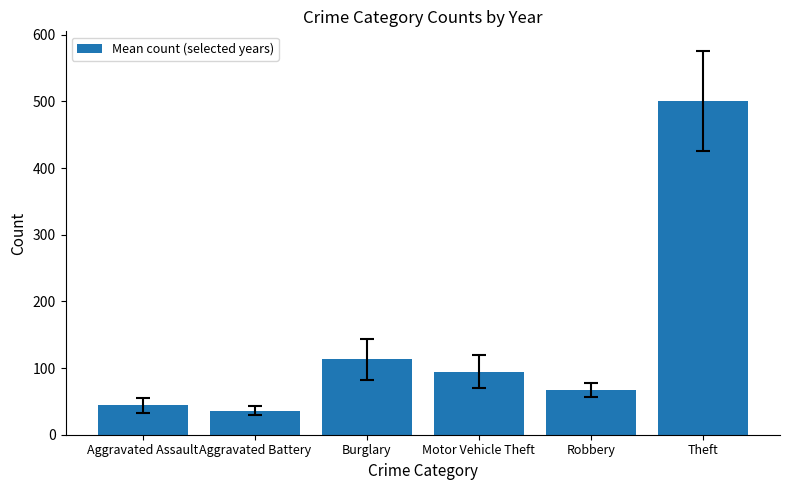

What is the difference between the values at Burglary and Motor Vehicle Theft?

18.8